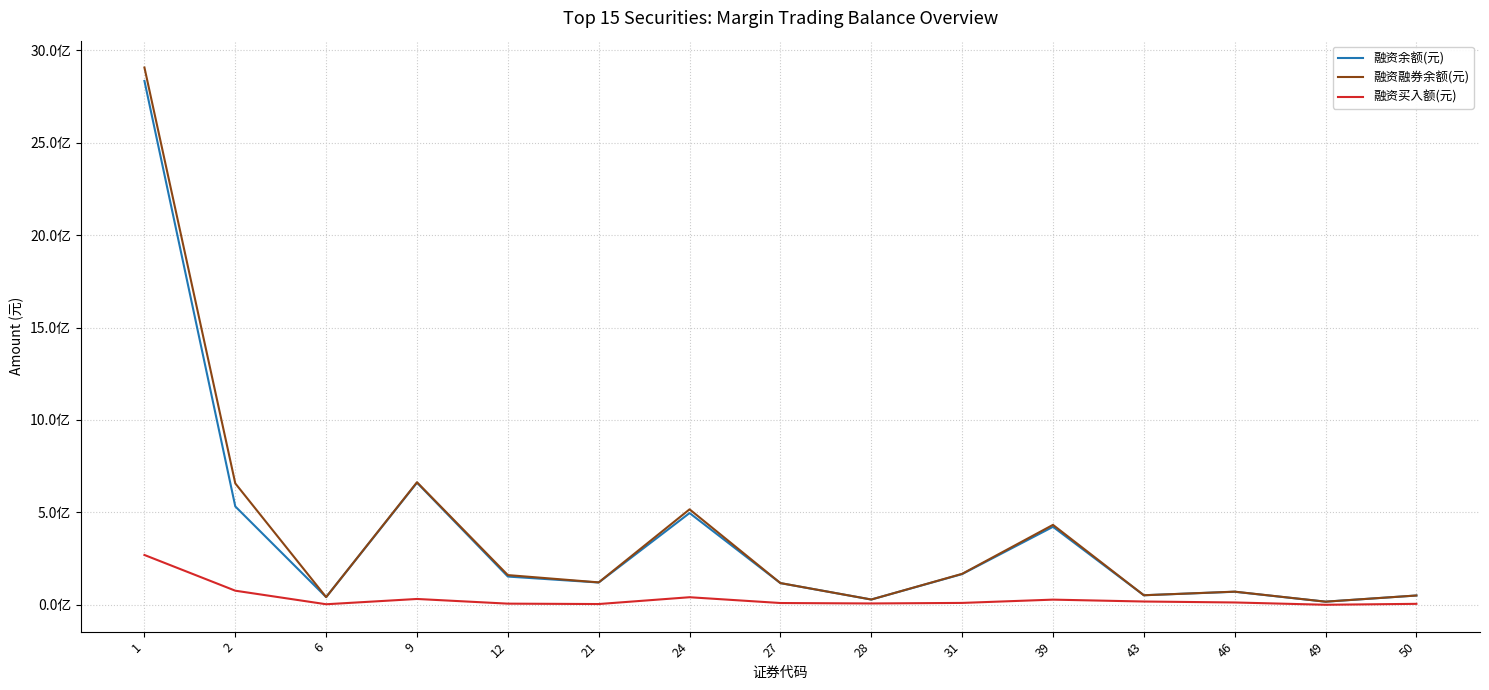

Where is 融资余额(元) nearest to the value 1425498688?

9